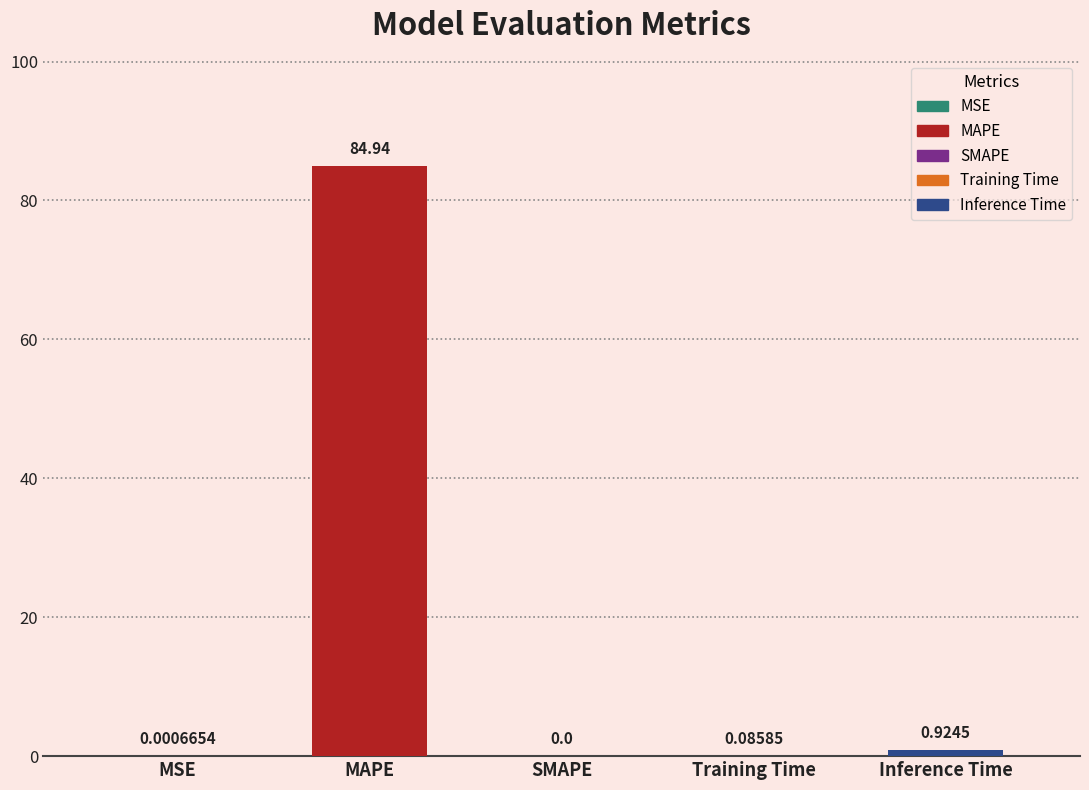

Rank the categories by value from highest to lowest.

MAPE, Inference Time, Training Time, MSE, SMAPE